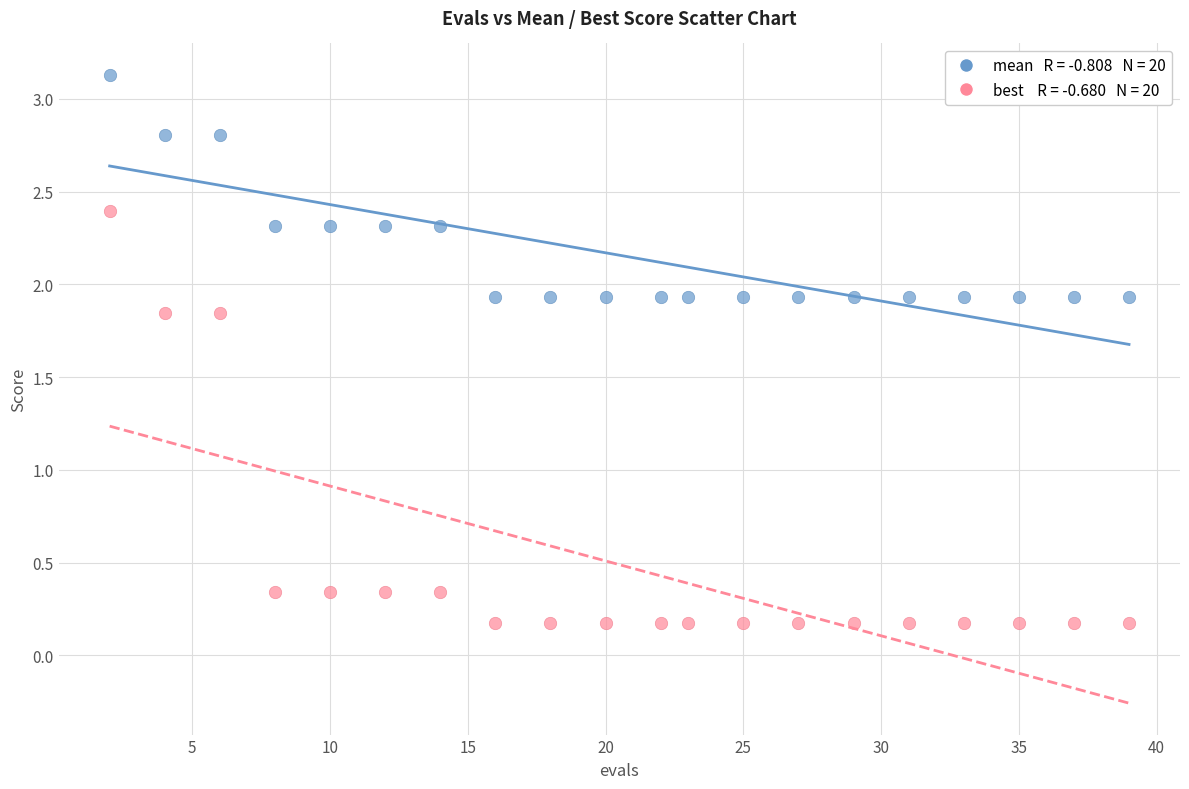

Across all data points, what is the range of X values (max minus min)?

37.0